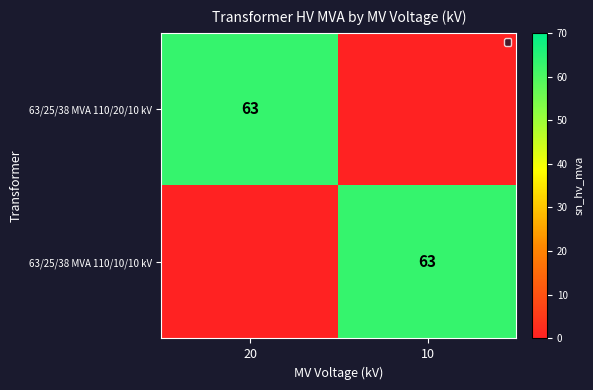

Is it true that 63/25/38 MVA 110/20/10 kV equals 63 at 20?

True